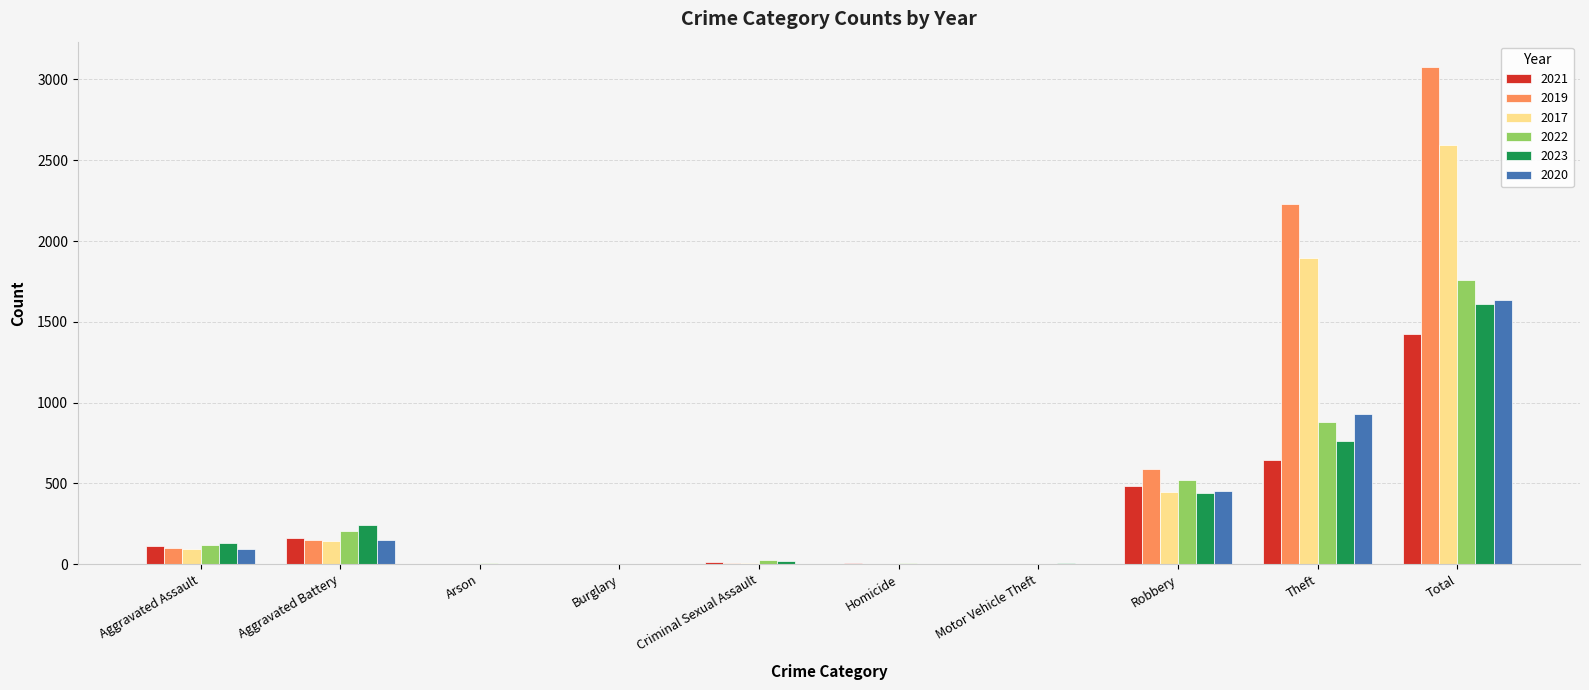

The 2019 series shows 3080 at Total. True or false?

True